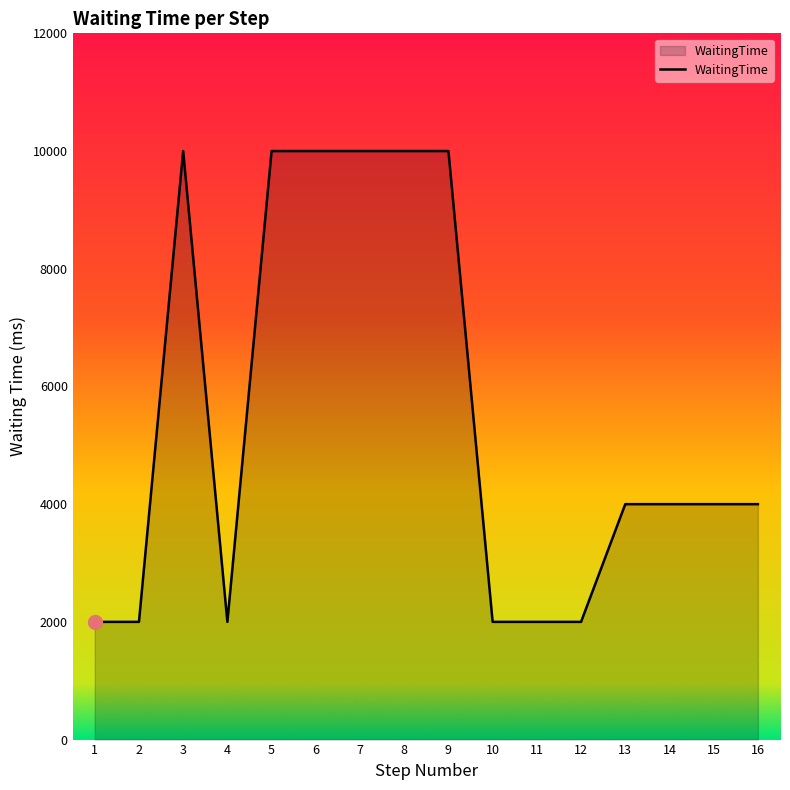

What is the greatest value displayed?

10000